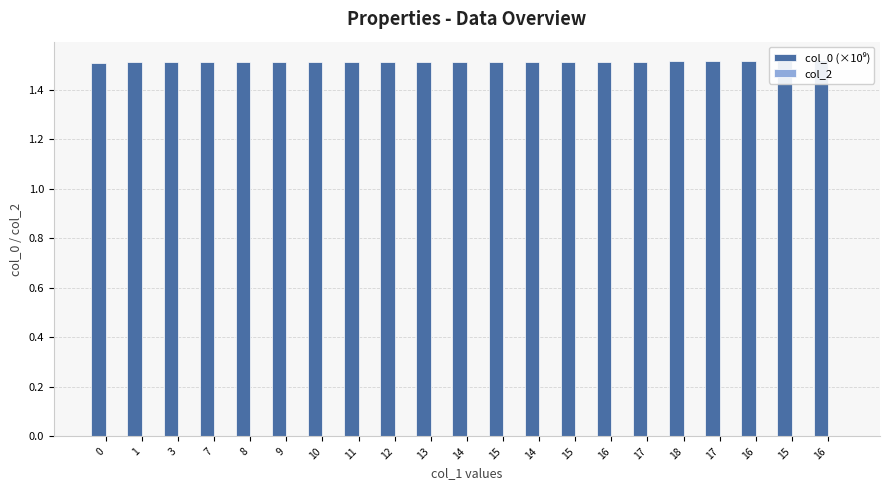

Is the value of col_0 (×10⁹) at 3 greater than the value of col_2 at 8?

Yes